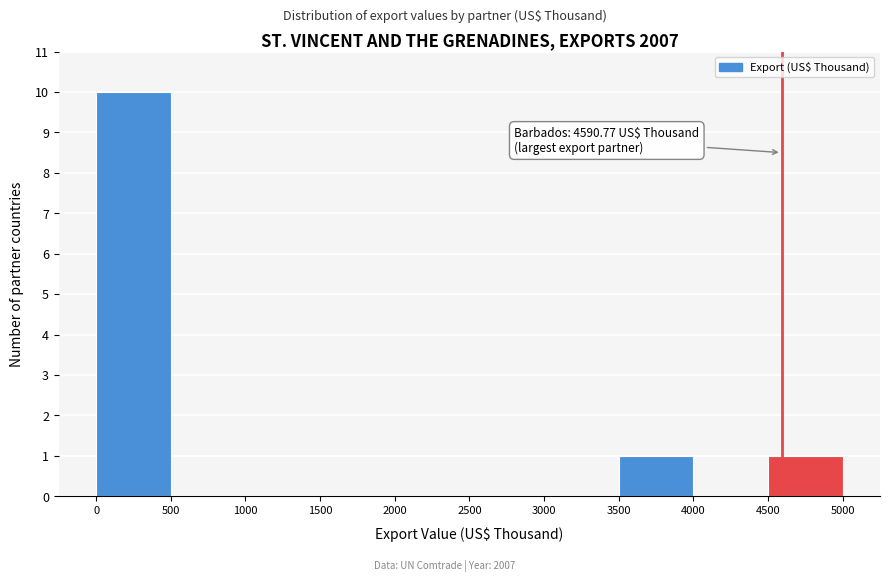

Over which range of the x-axis is the bar tallest?

0 to 500